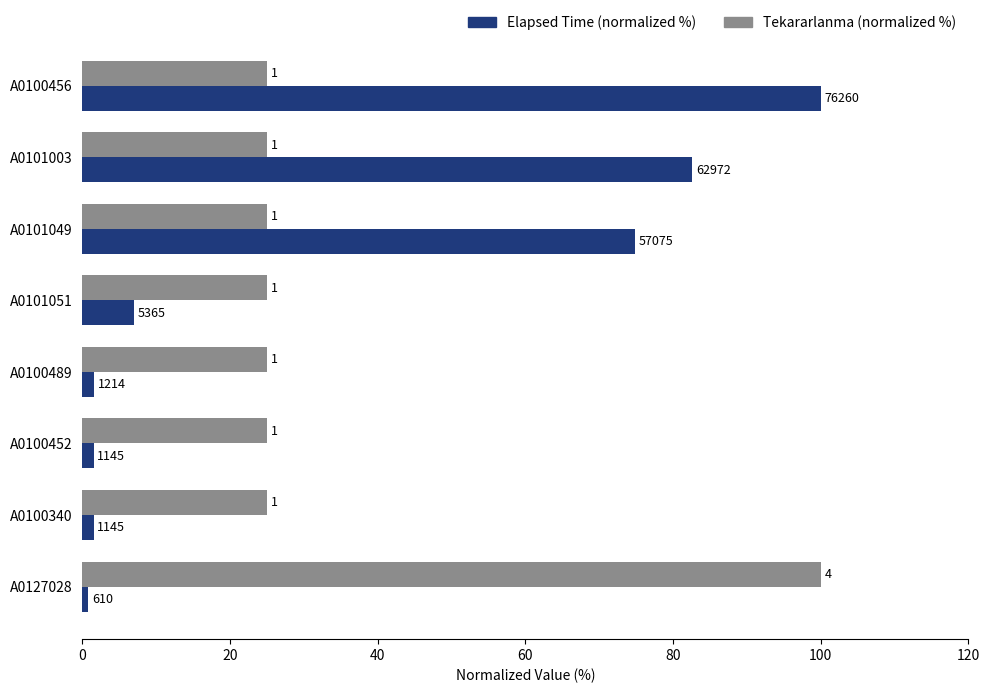

What are all the series names shown in the legend?

Elapsed Time (normalized %), Tekararlanma (normalized %)